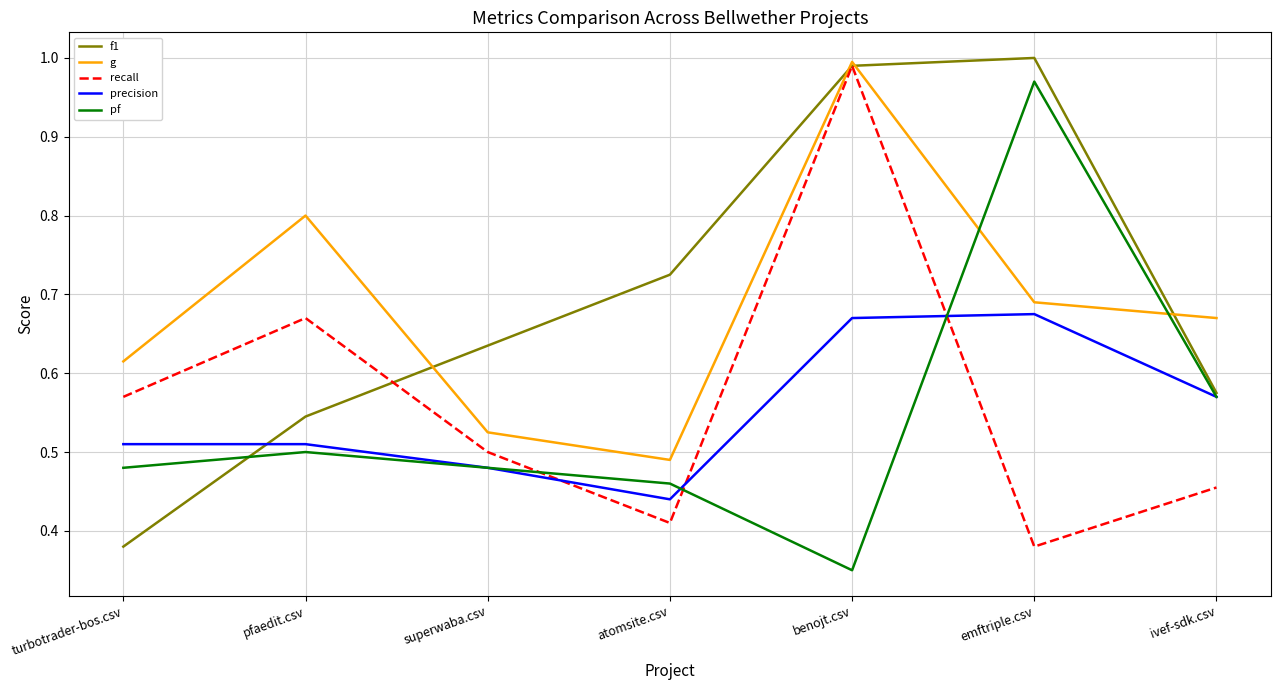

In recall, how many points are lower than both neighbors (excluding endpoints)?

2